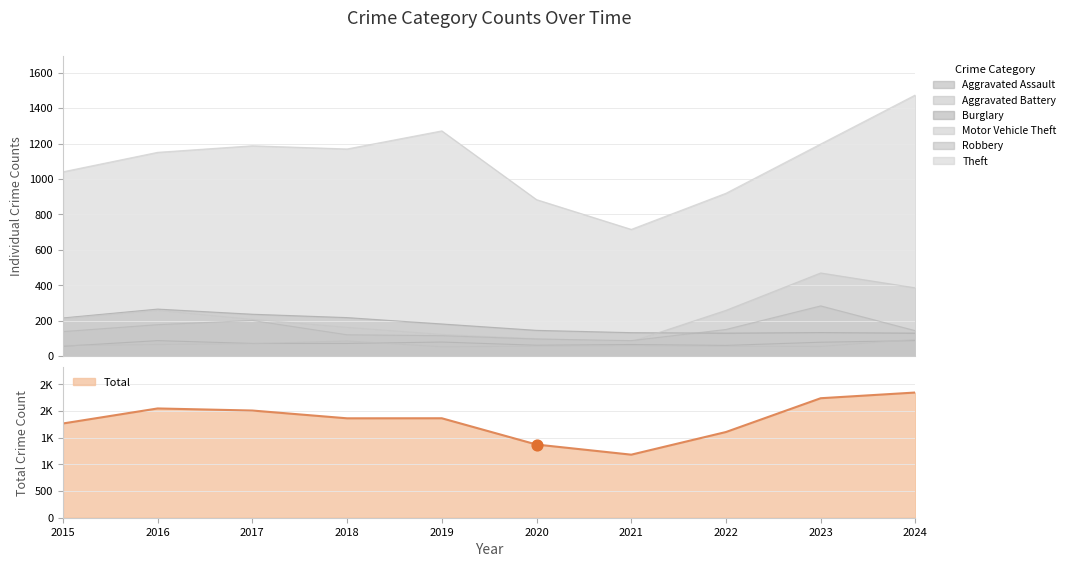

Is the value of Aggravated Battery at 2021 greater than the value of Burglary at 2016?

No